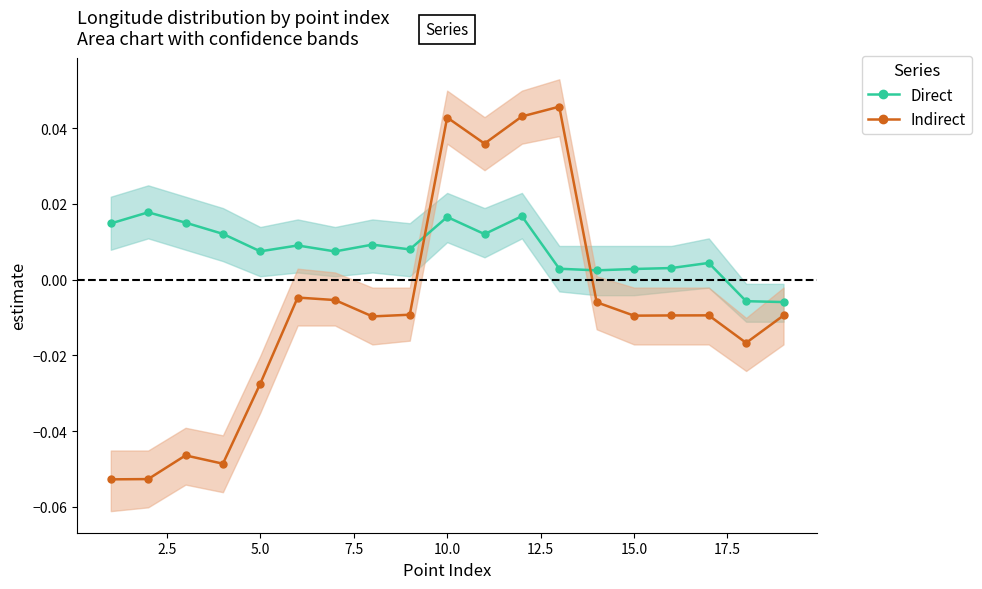

After their last crossing, which series has the higher values: Indirect or Direct?

Direct